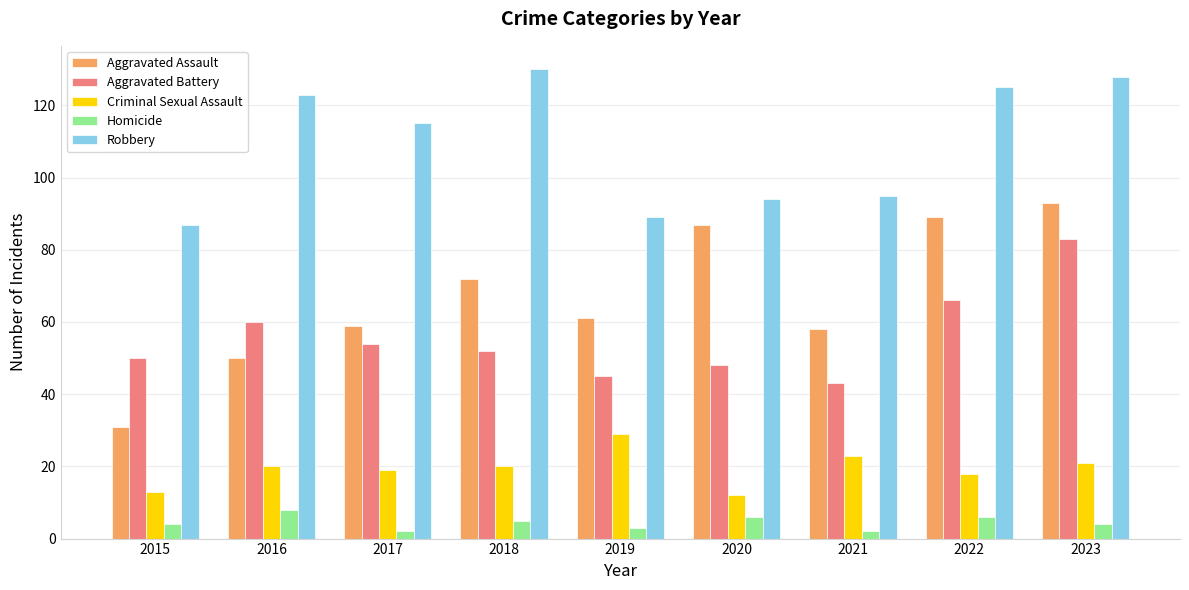

Rank the series at 2018 from highest to lowest value.

Robbery, Aggravated Assault, Aggravated Battery, Criminal Sexual Assault, Homicide